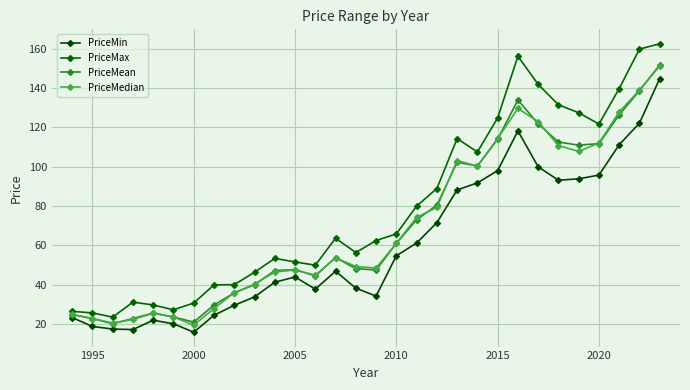

How many lines are shown in the chart?

4